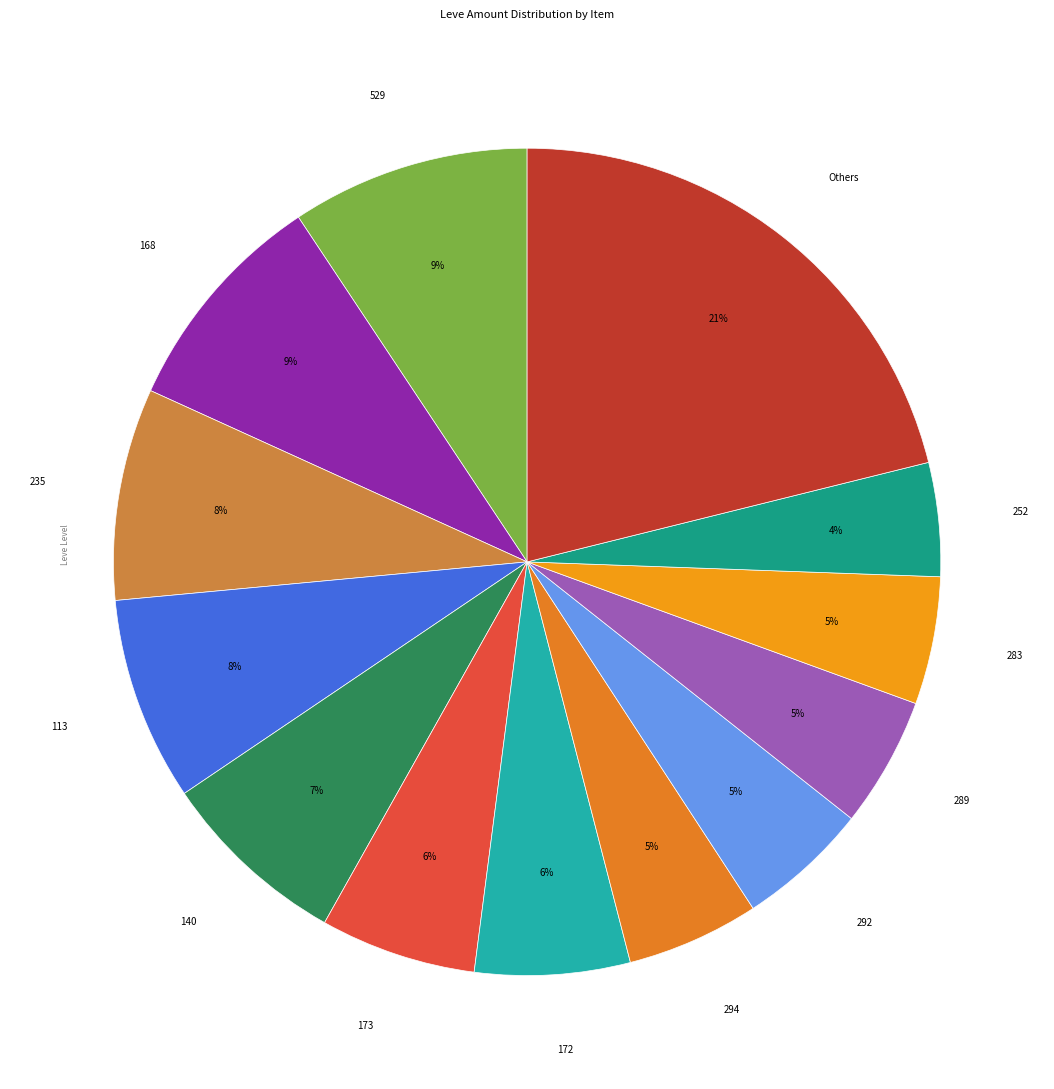

What is the ratio of the value at 235 to the value at 289?

1.6